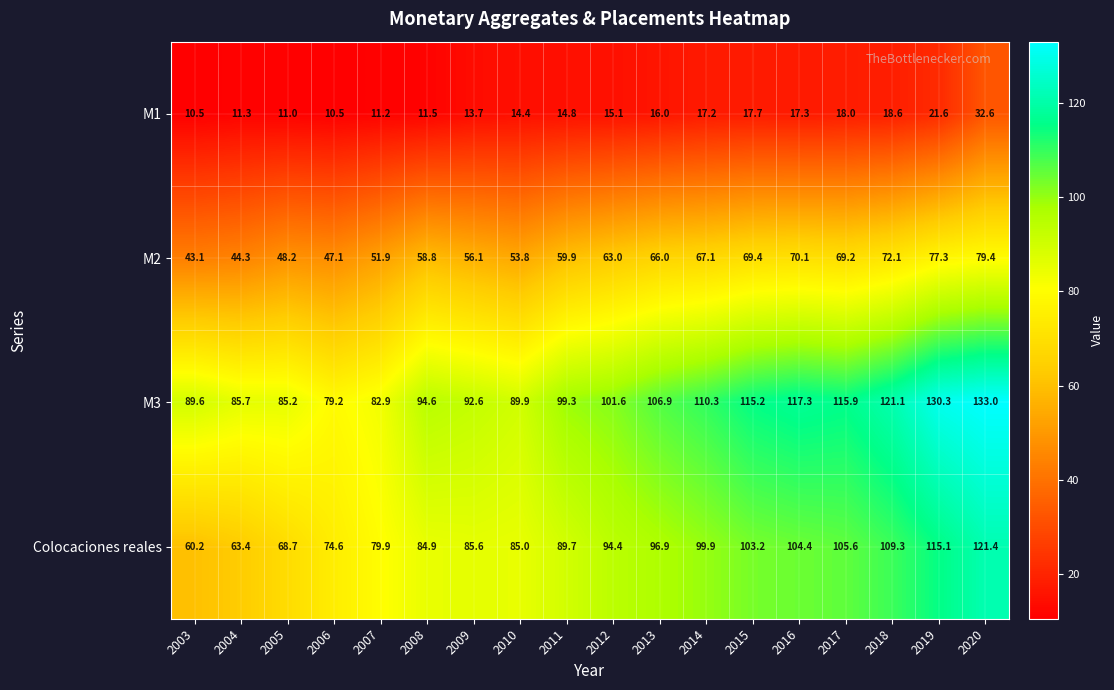

Where does the M3 series first go above 101?

2012